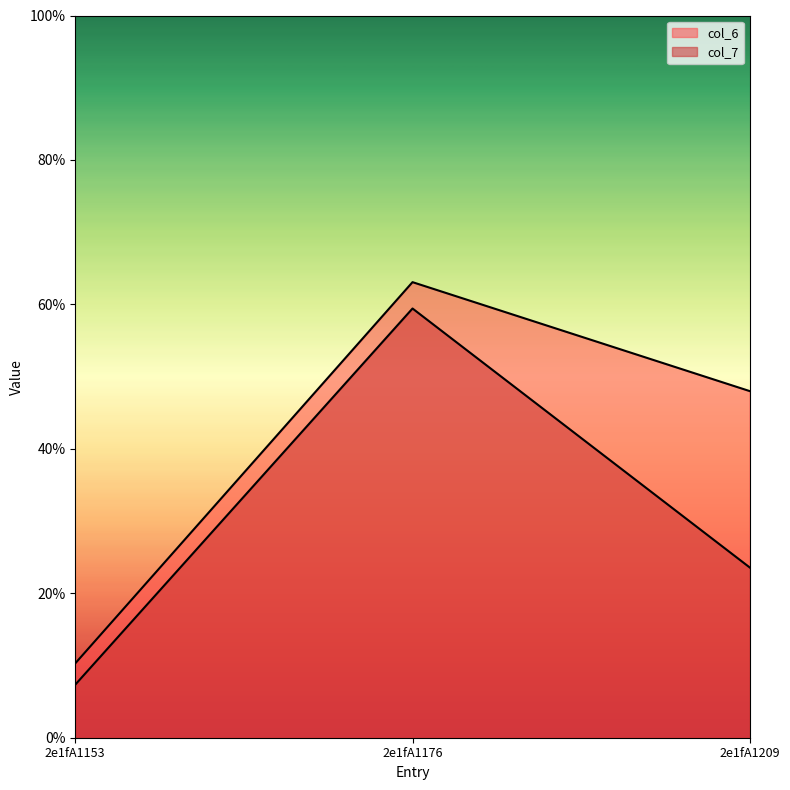

At which category does the chart reach its minimum across all series?

2e1fA1153